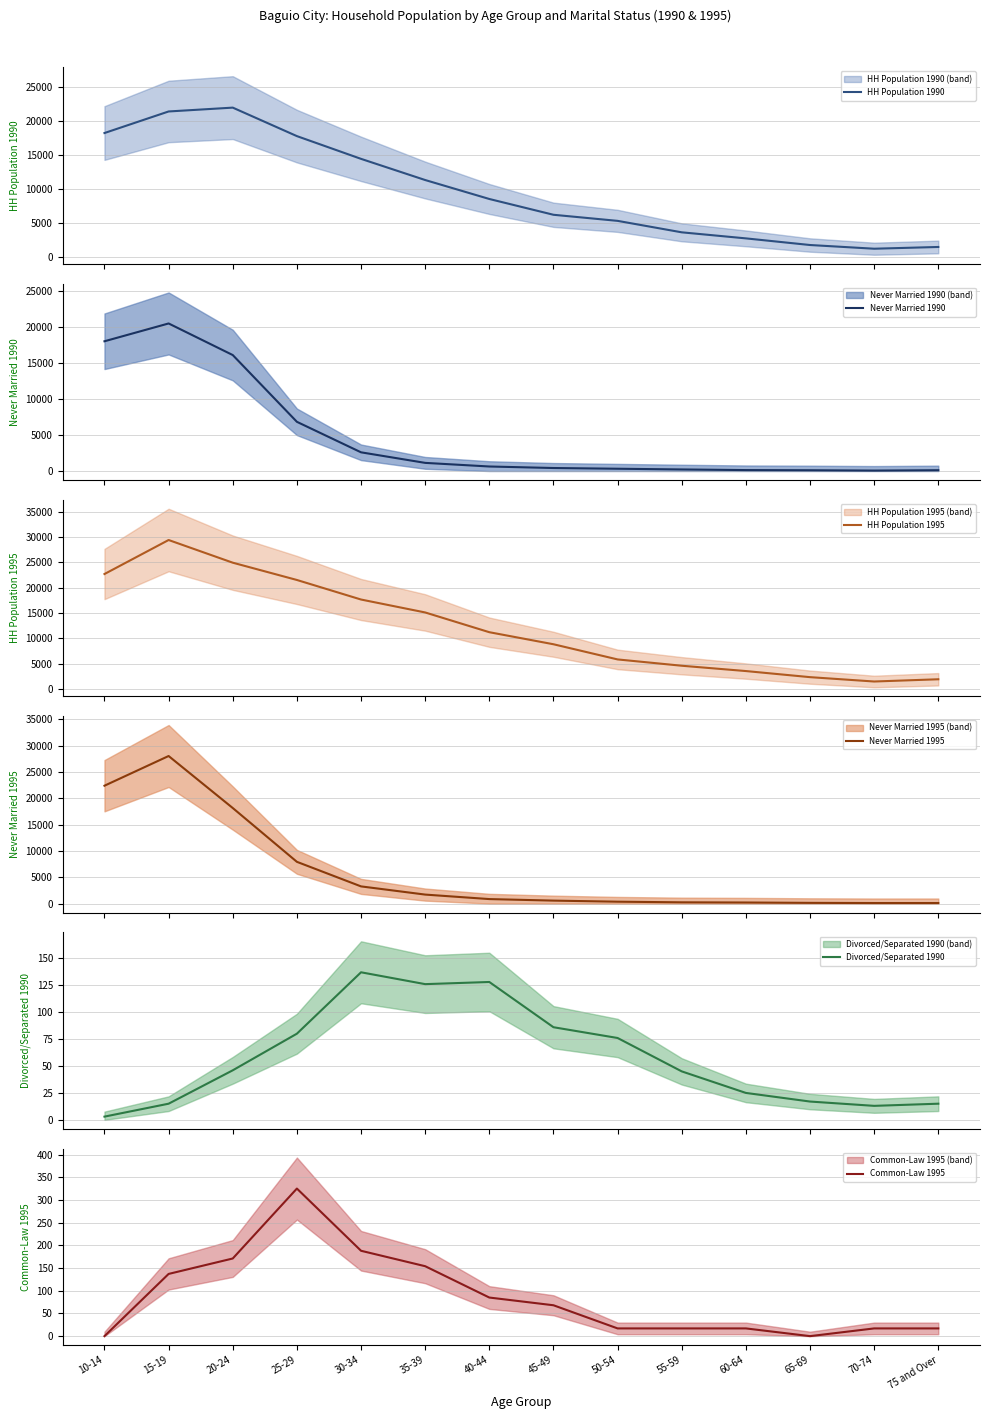

Reading left to right, what are all the values shown in this chart?

HH Population 1990: 10-14=18222	15-19=21384	20-24=21948	25-29=17770	30-34=14435	35-39=11330	40-44=8550	45-49=6235	50-54=5342	55-59=3661	60-64=2773	65-69=1800	70-74=1257	75 and Over=1513
Never Married 1990: 10-14=18065	15-19=20544	20-24=16146	25-29=6851	30-34=2604	35-39=1135	40-44=631	45-49=420	50-54=319	55-59=220	60-64=132	65-69=108	70-74=63	75 and Over=112
HH Population 1995: 10-14=22696	15-19=29416	20-24=24935	25-29=21520	30-34=17657	35-39=15101	40-44=11200	45-49=8819	50-54=5821	55-59=4575	60-64=3524	65-69=2319	70-74=1458	75 and Over=1900
Never Married 1995: 10-14=22393	15-19=28034	20-24=18154	25-29=7932	30-34=3265	35-39=1709	40-44=855	45-49=564	50-54=359	55-59=239	60-64=205	65-69=137	70-74=103	75 and Over=103
Divorced/Separated 1990: 10-14=3	15-19=15	20-24=46	25-29=80	30-34=137	35-39=126	40-44=128	45-49=86	50-54=76	55-59=45	60-64=25	65-69=17	70-74=13	75 and Over=15
Common-Law 1995: 10-14=0	15-19=137	20-24=171	25-29=325	30-34=188	35-39=154	40-44=85	45-49=68	50-54=17	55-59=17	60-64=17	65-69=0	70-74=17	75 and Over=17